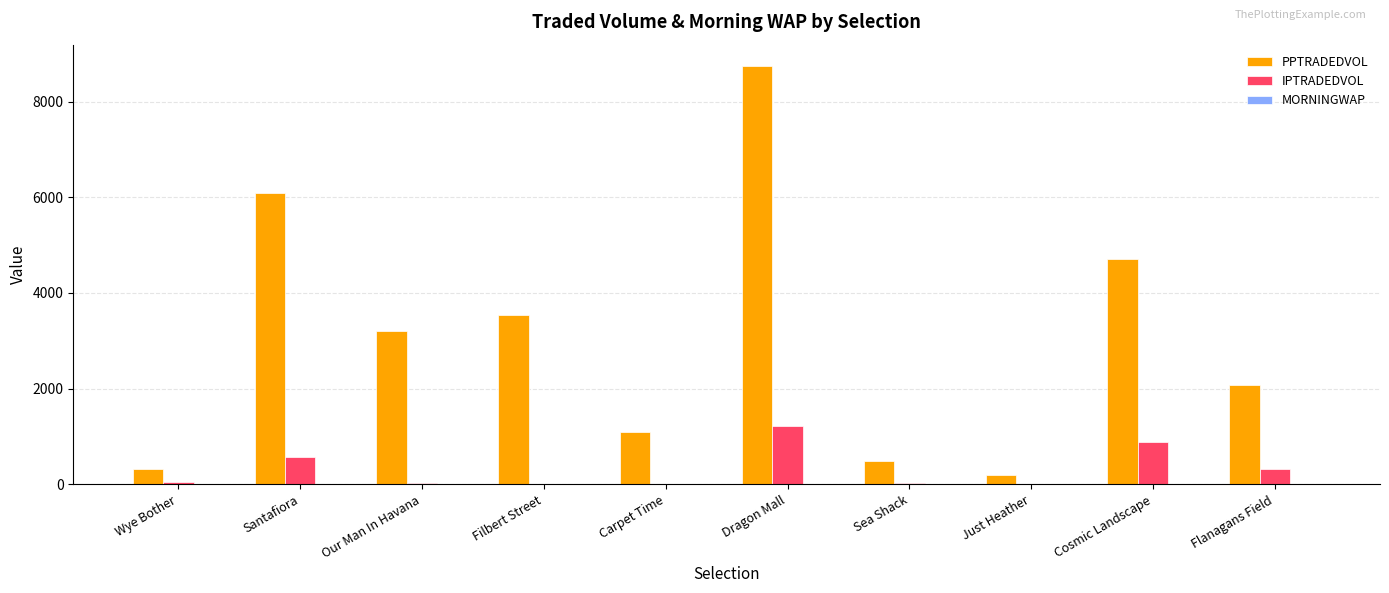

Are the bars grouped side by side (vs. stacked)?

Yes